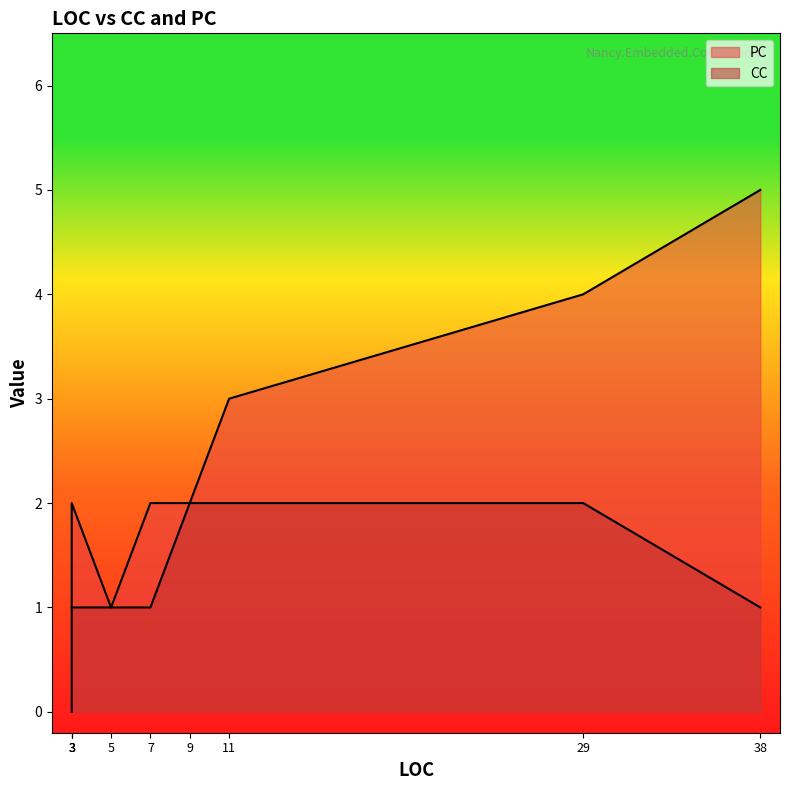

How many data points does each series have?

9